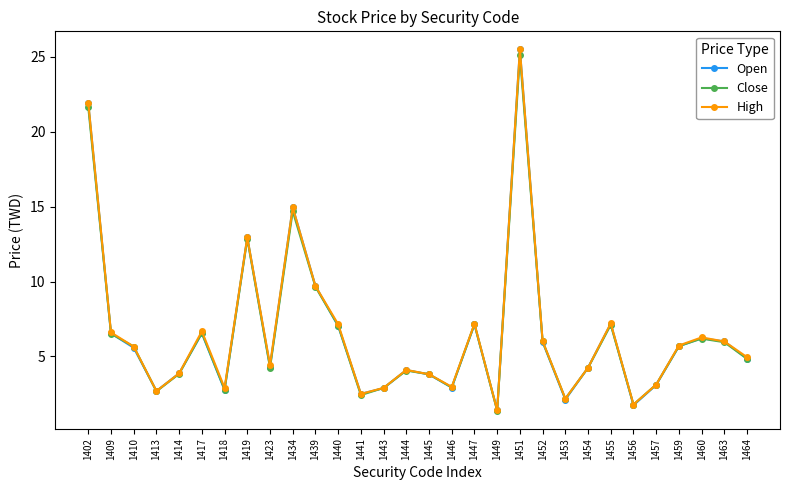

Which category has the highest value across all series?

1451